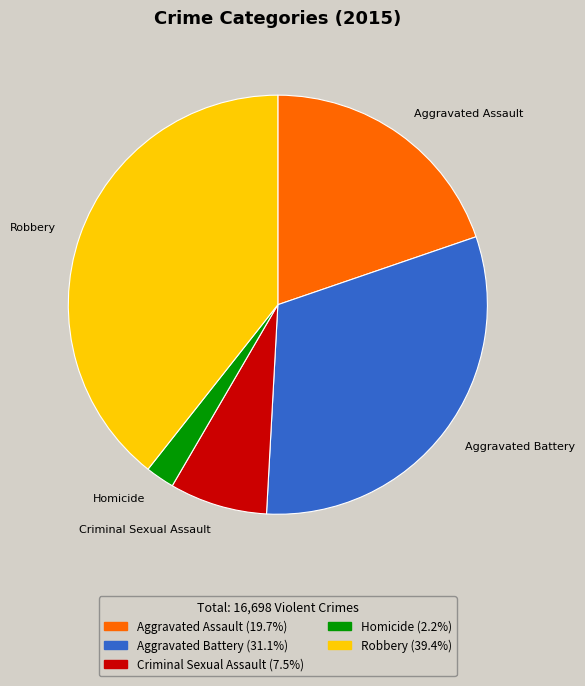

True or false: Aggravated Battery accounts for 31% of the total.

True